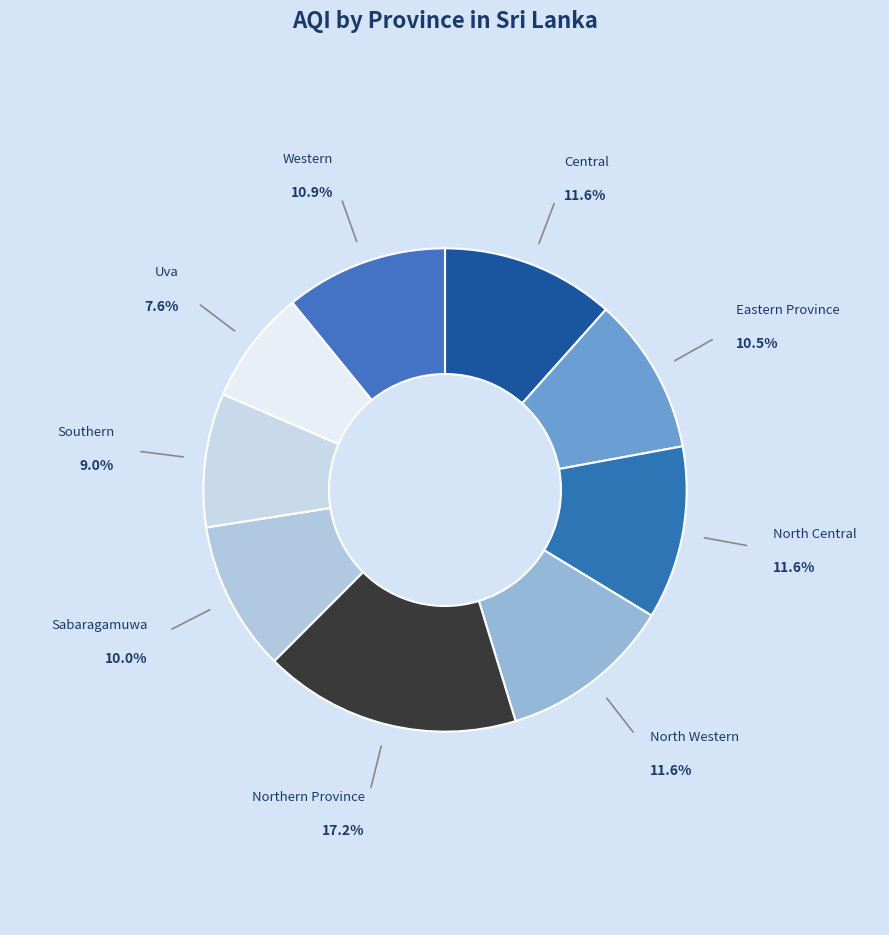

Between North Central and Western, which is larger?

North Central